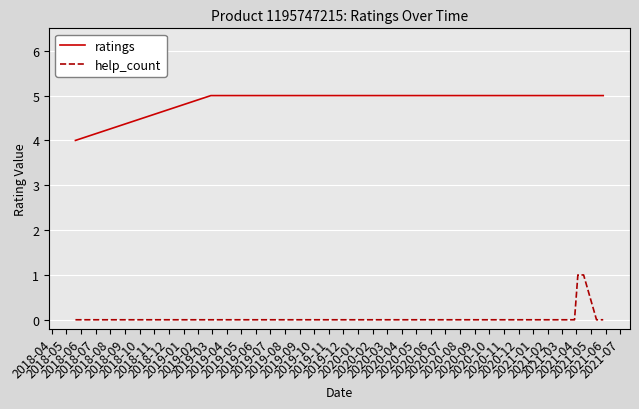

Which series has the largest total across all categories?

ratings